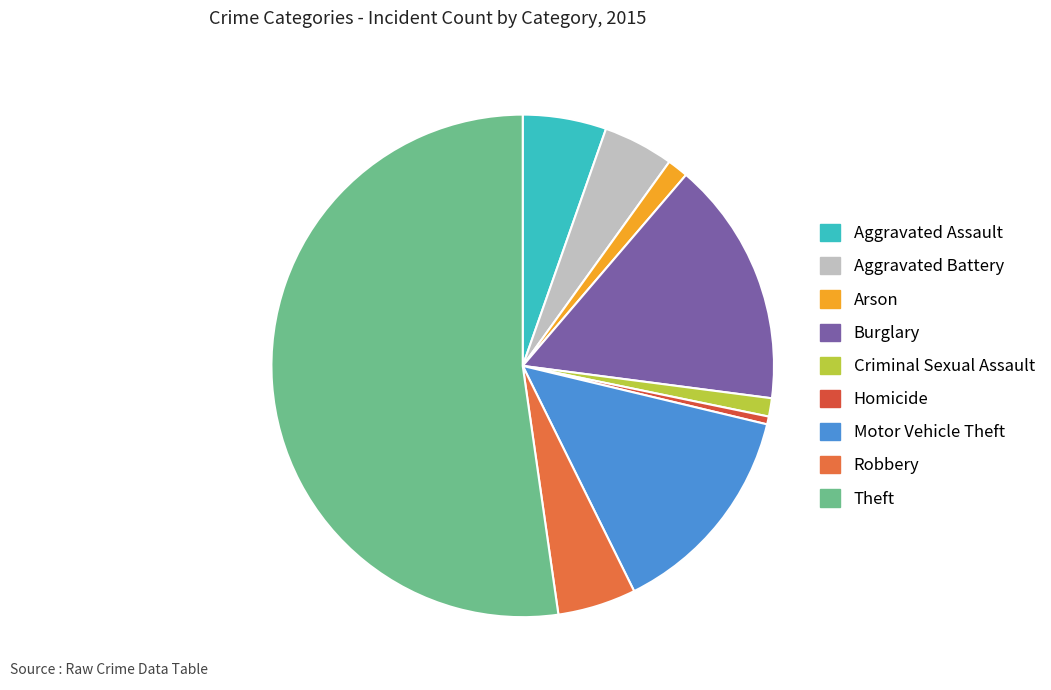

Is Robbery the majority of the pie?

No